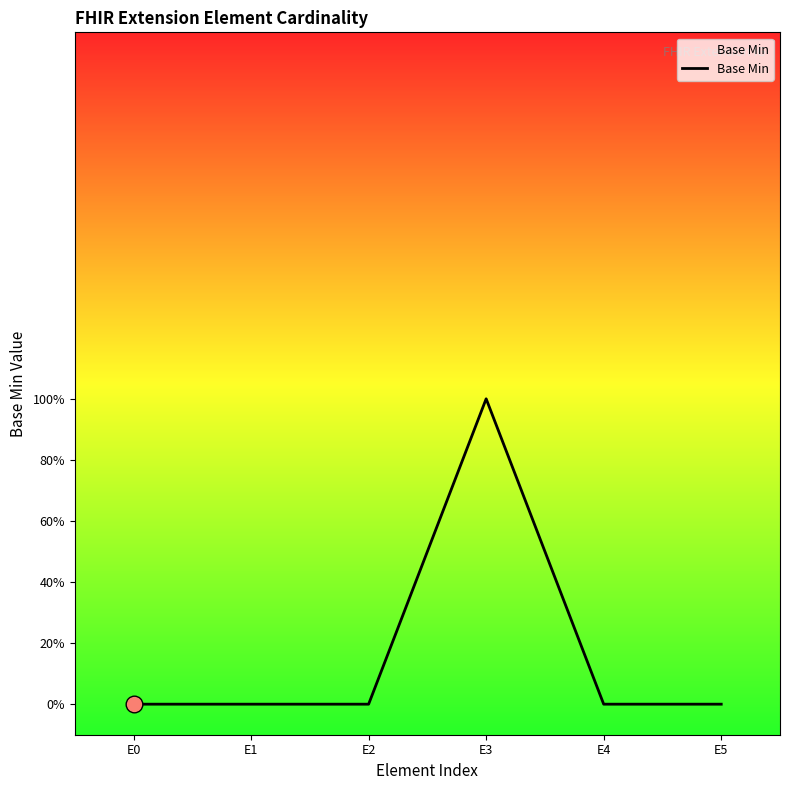

List the labels in order of value, smallest first.

E0, E1, E2, E4, E5, E3